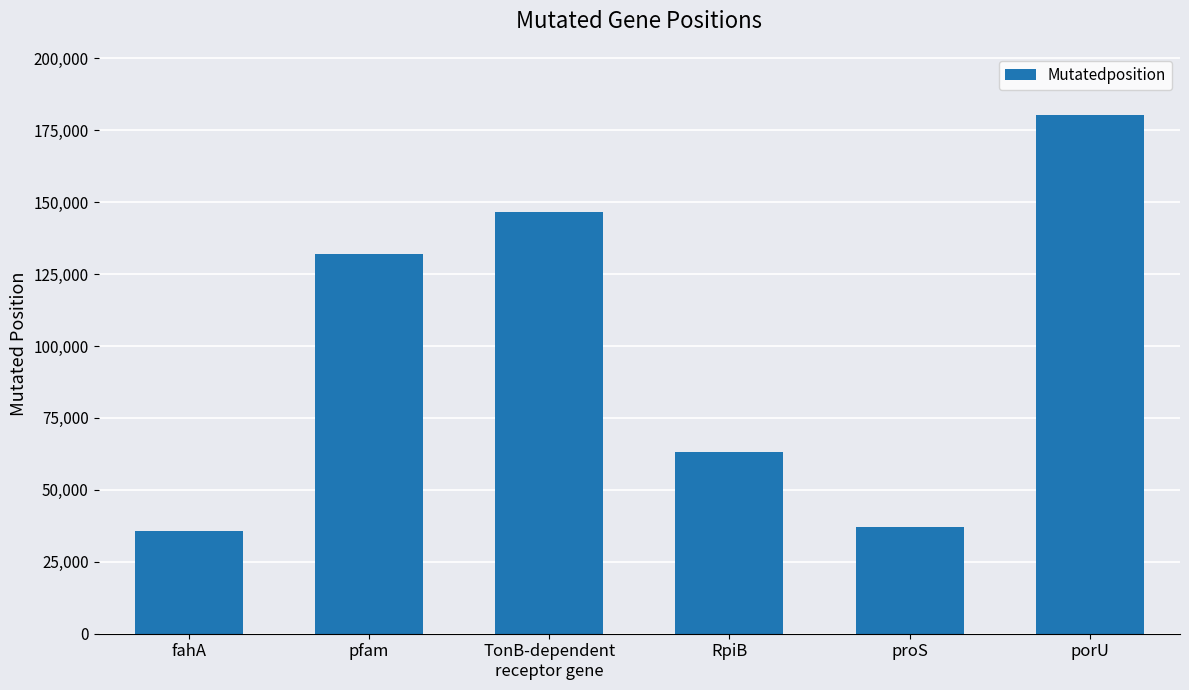

What value does the data have at pfam, to the nearest 100?

132100